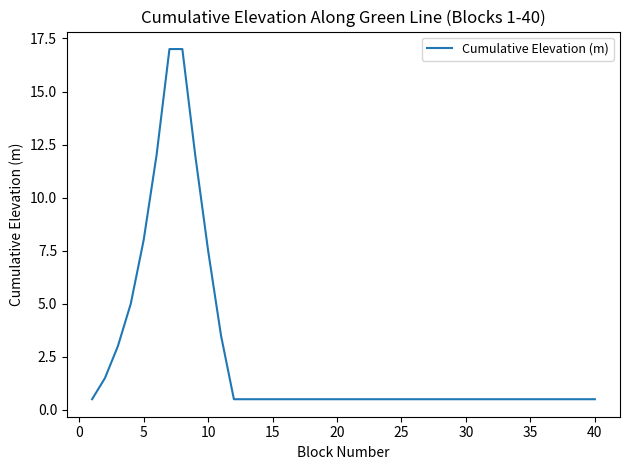

What is the difference between the maximum and minimum values?

16.5